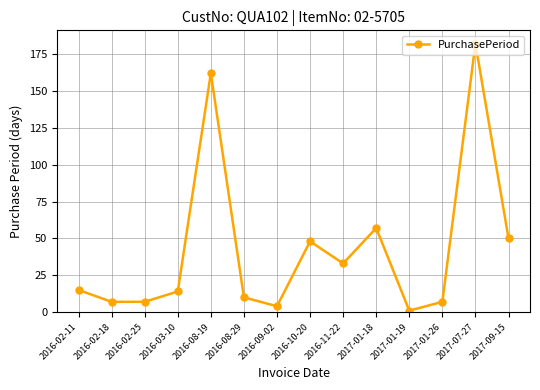

What position from the left is 2016-02-18?

2